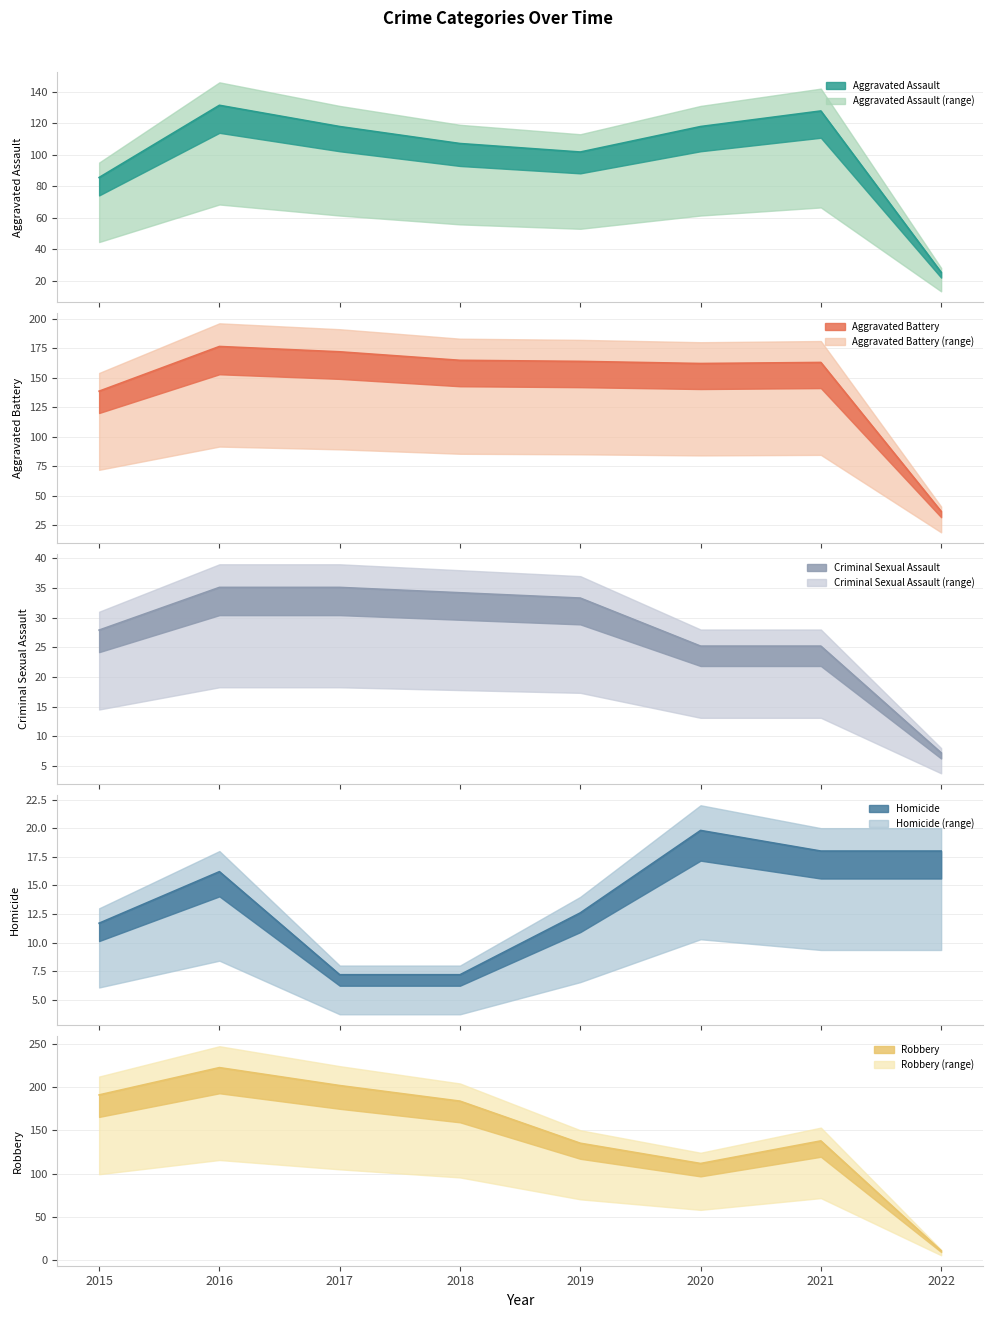

What is the difference between the maximum and minimum values in the Aggravated Battery series?

139.5